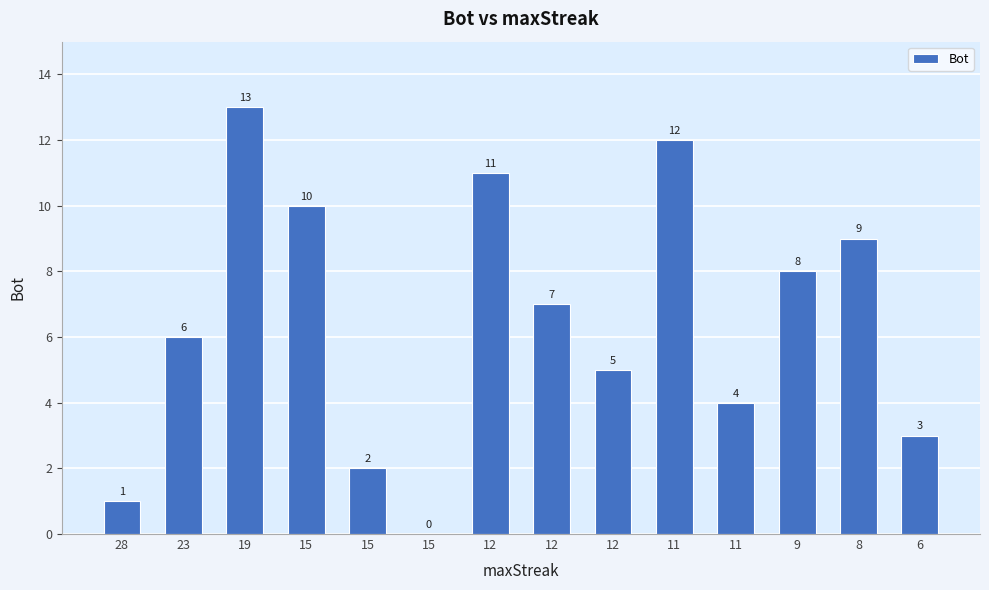

Reading left to right, transcribe all the data shown in this chart.

1	6	13	10	2	0	11	7	5	12	4	8	9	3